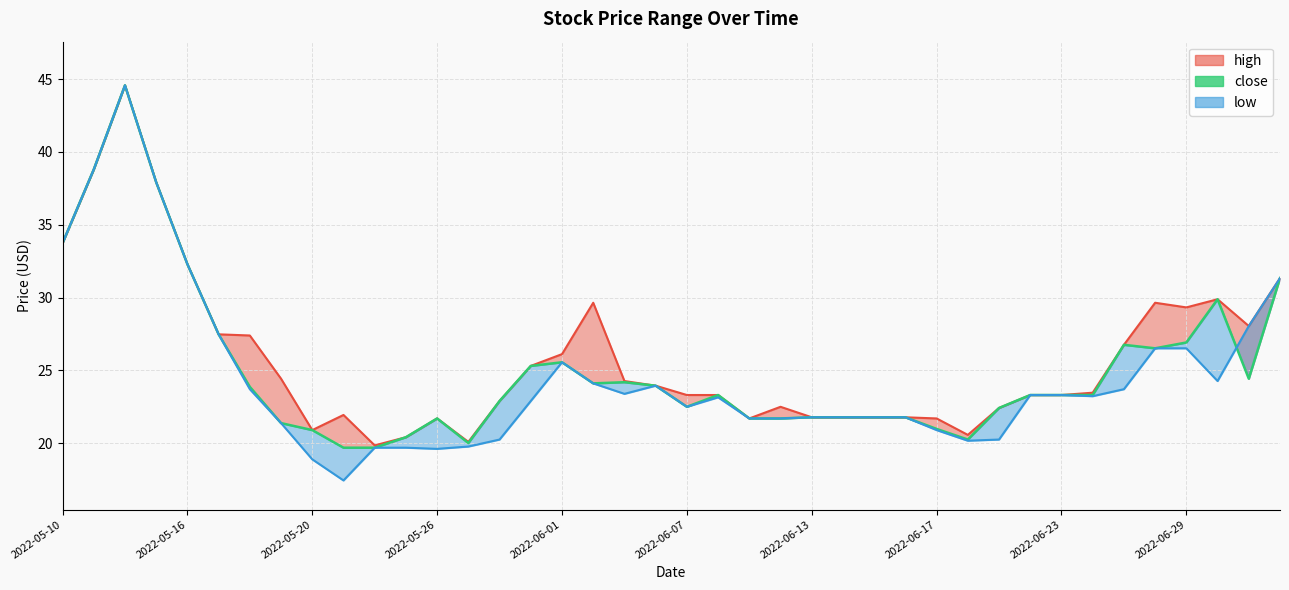

Rank the series by their maximum value, from lowest to highest.

high, close, low